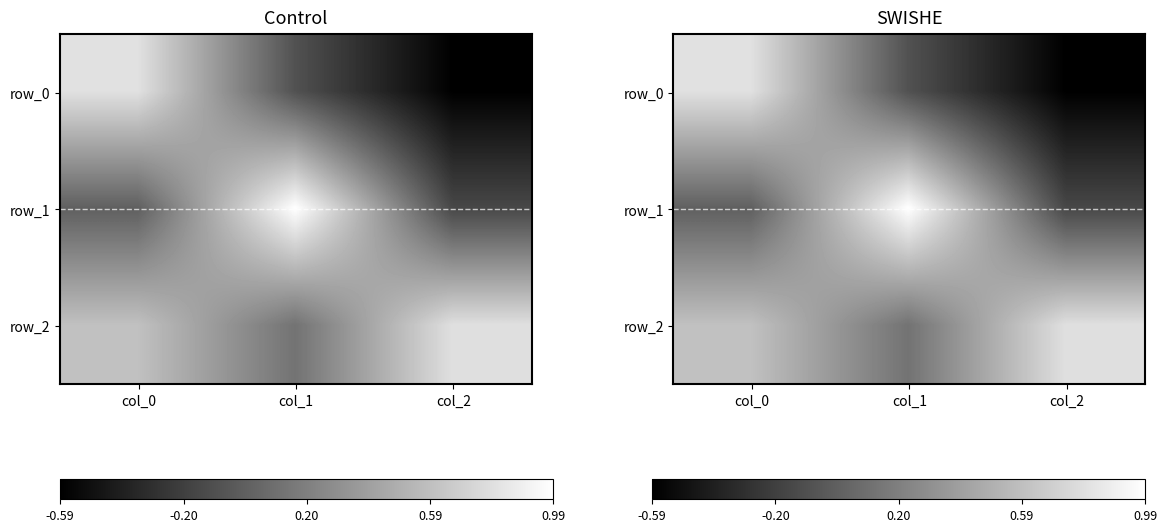

Reading left to right, transcribe all the data shown in this chart.

row_0: 0.8	-0.1	-0.6
row_1: -0.0	1.0	-0.1
row_2: 0.6	0.1	0.8